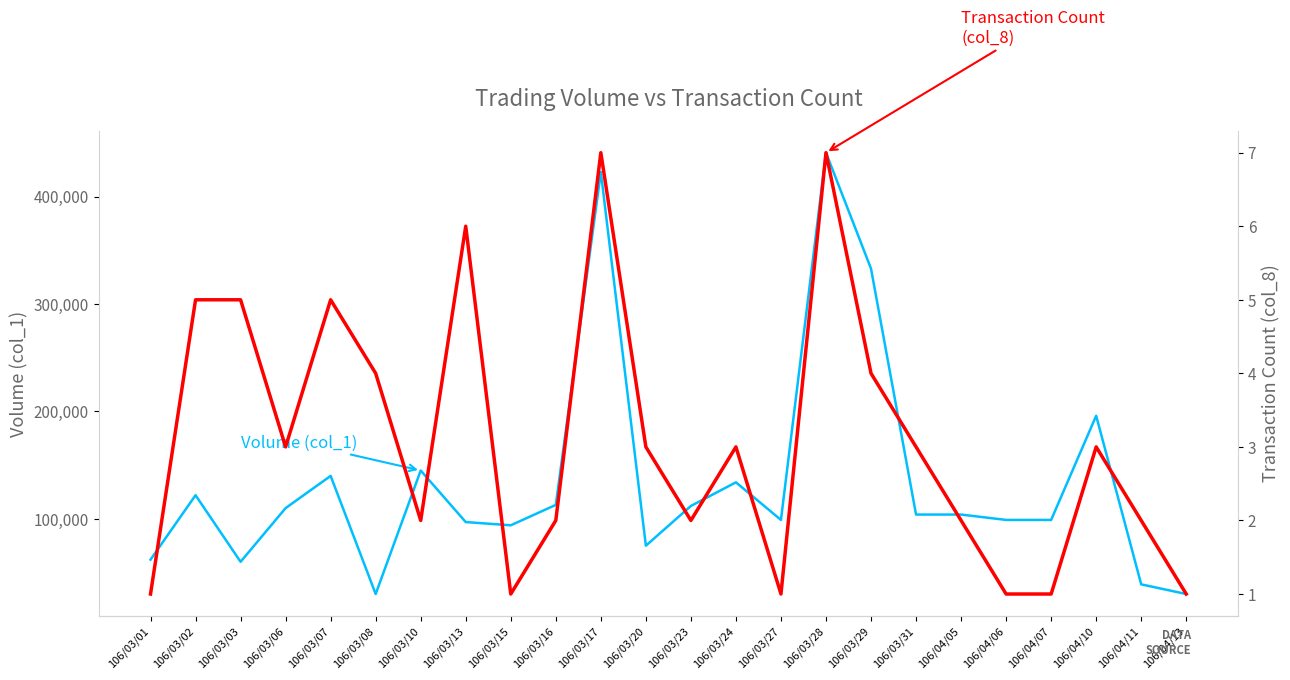

What is the difference between the maximum and minimum values in the Transaction Count (col_8) series?

6